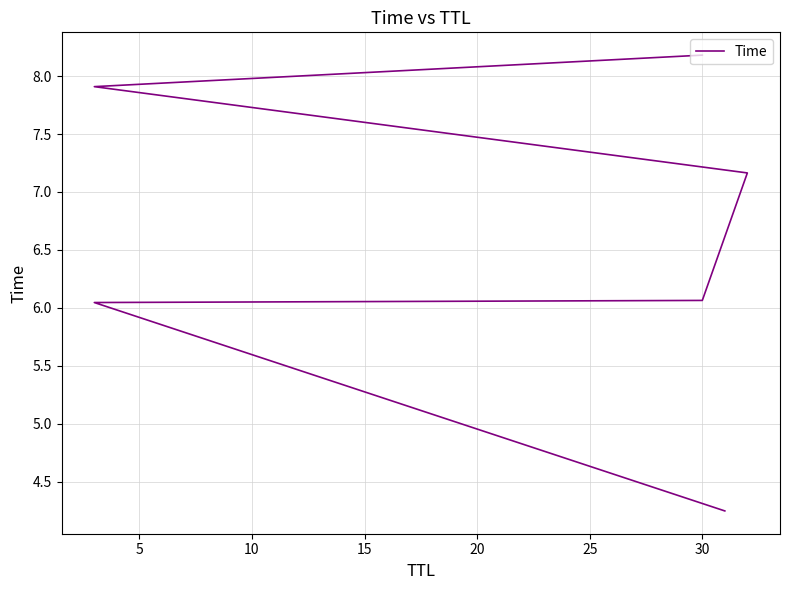

The chart shows a value of 6.0 at 5. True or false?

True